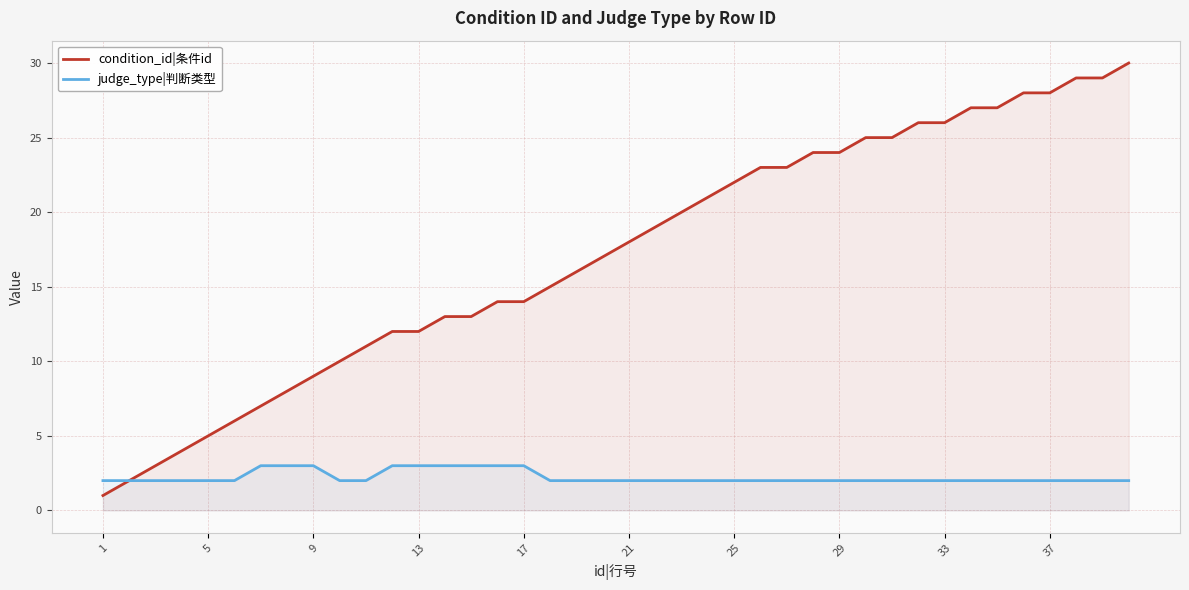

How many distinct data groups are displayed?

2